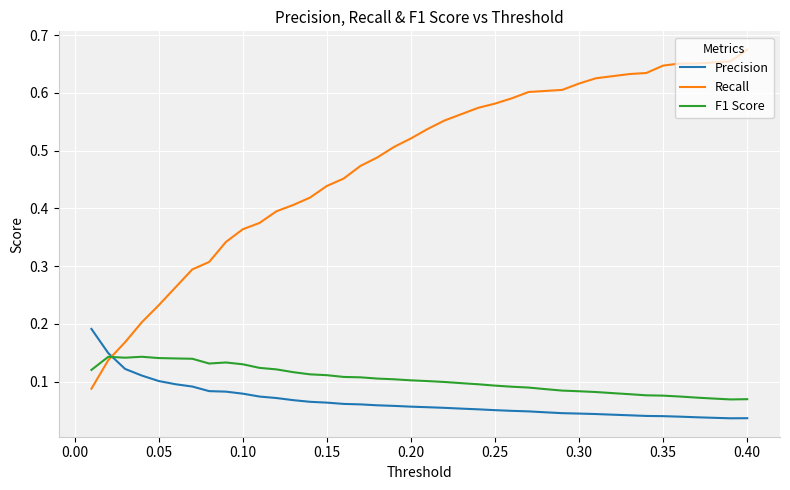

Which series has the largest total across all categories?

Recall